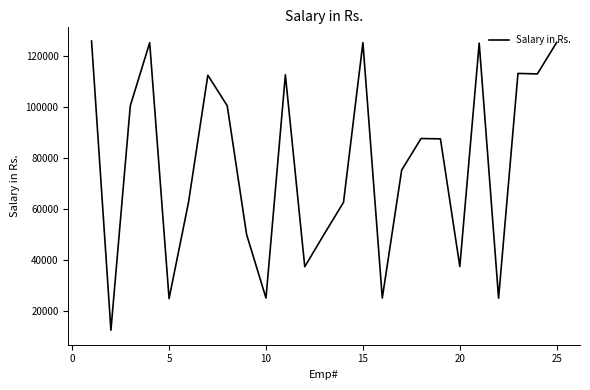

What is the smallest value displayed?

12598